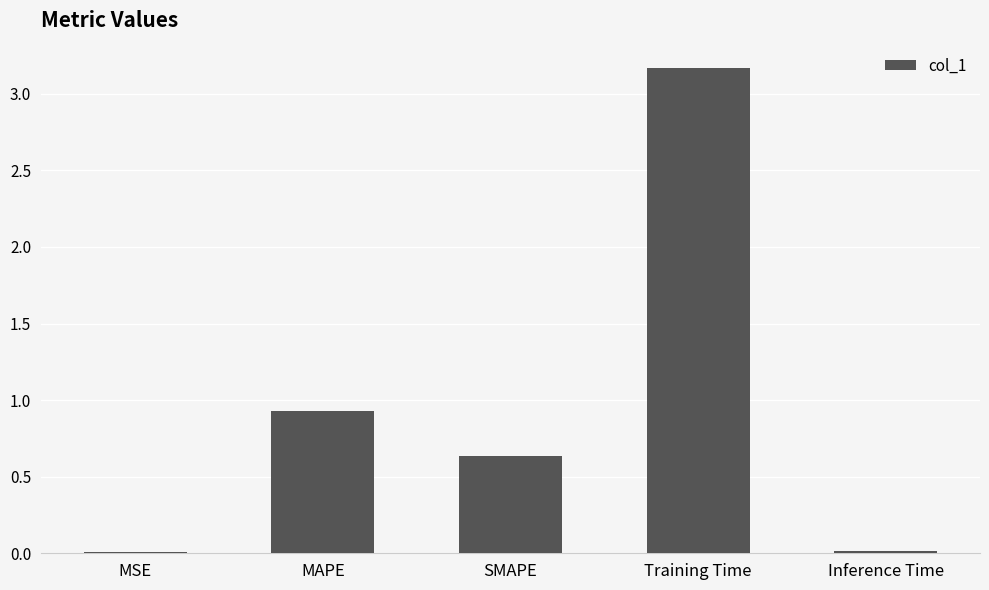

Which has a higher value, Inference Time or Training Time?

Training Time